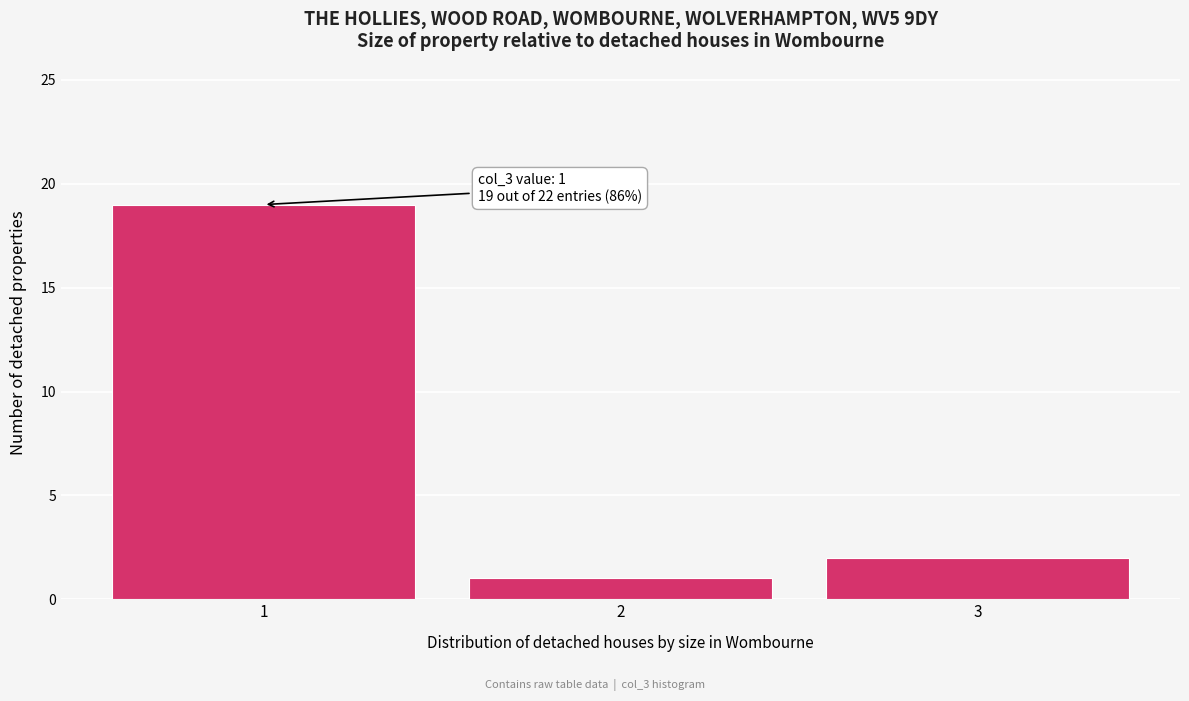

Which range on the x-axis has the tallest bar?

0.5 to 1.5